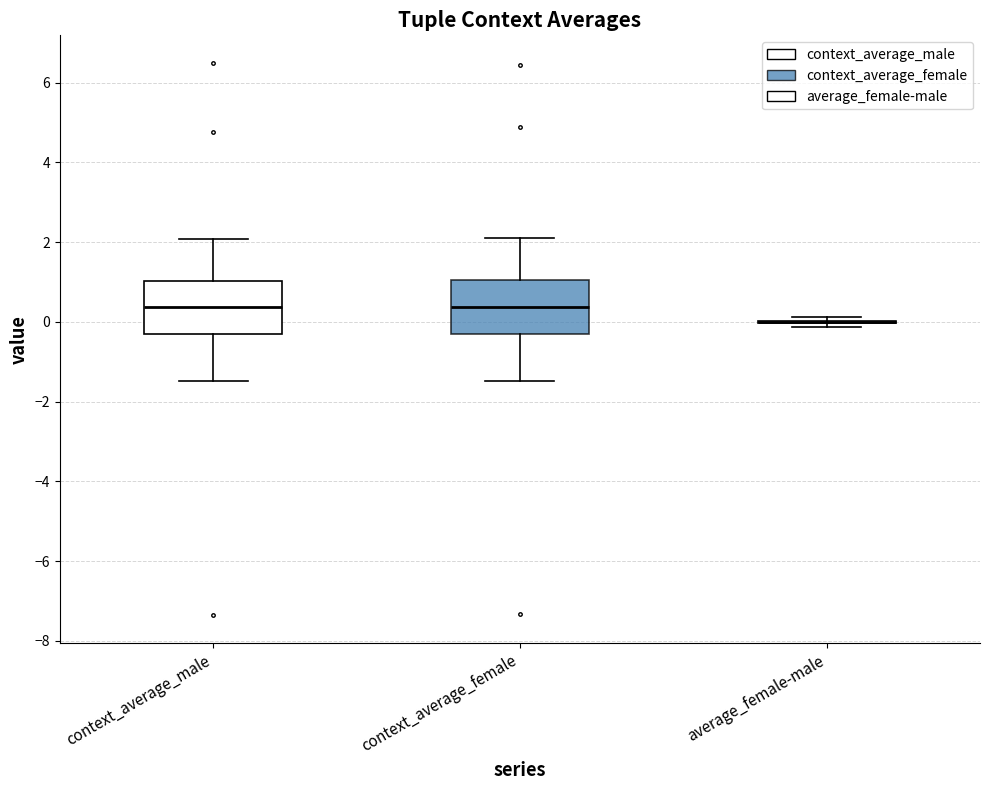

Reading left to right, read every box against the y-axis: the position of its median line, the range the box covers, and the ends of its whiskers. The values are not printed on the chart, so give them approximately, as read against the axis.

context_average_male: median 0.4, box -0.4 to 1.0, whiskers -1.4 to 2.0
context_average_female: median 0.4, box -0.4 to 1.0, whiskers -1.4 to 2.2
average_female-male: box collapsed to a line at 0.0, whiskers -0.2 to 0.2